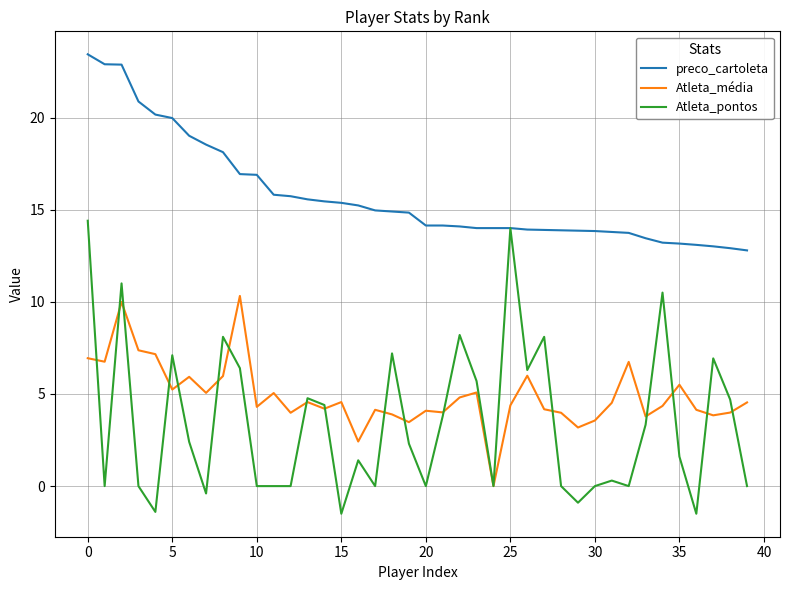

Which series has the largest total across all categories?

preco_cartoleta